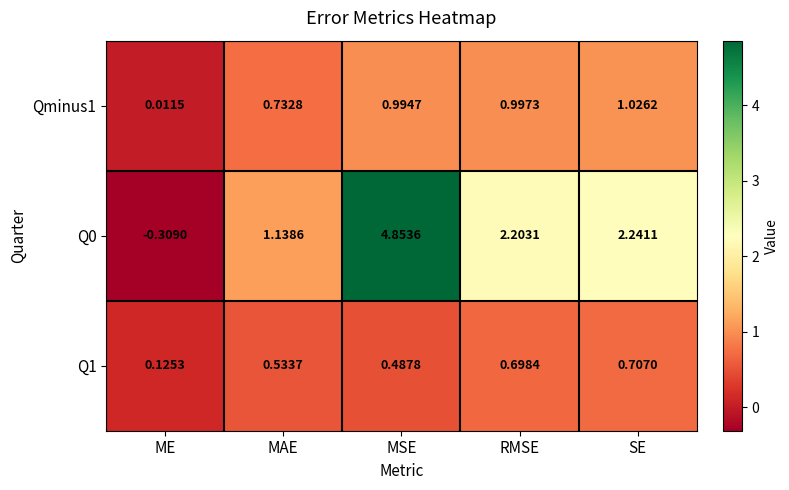

How many distinct data groups are displayed?

3